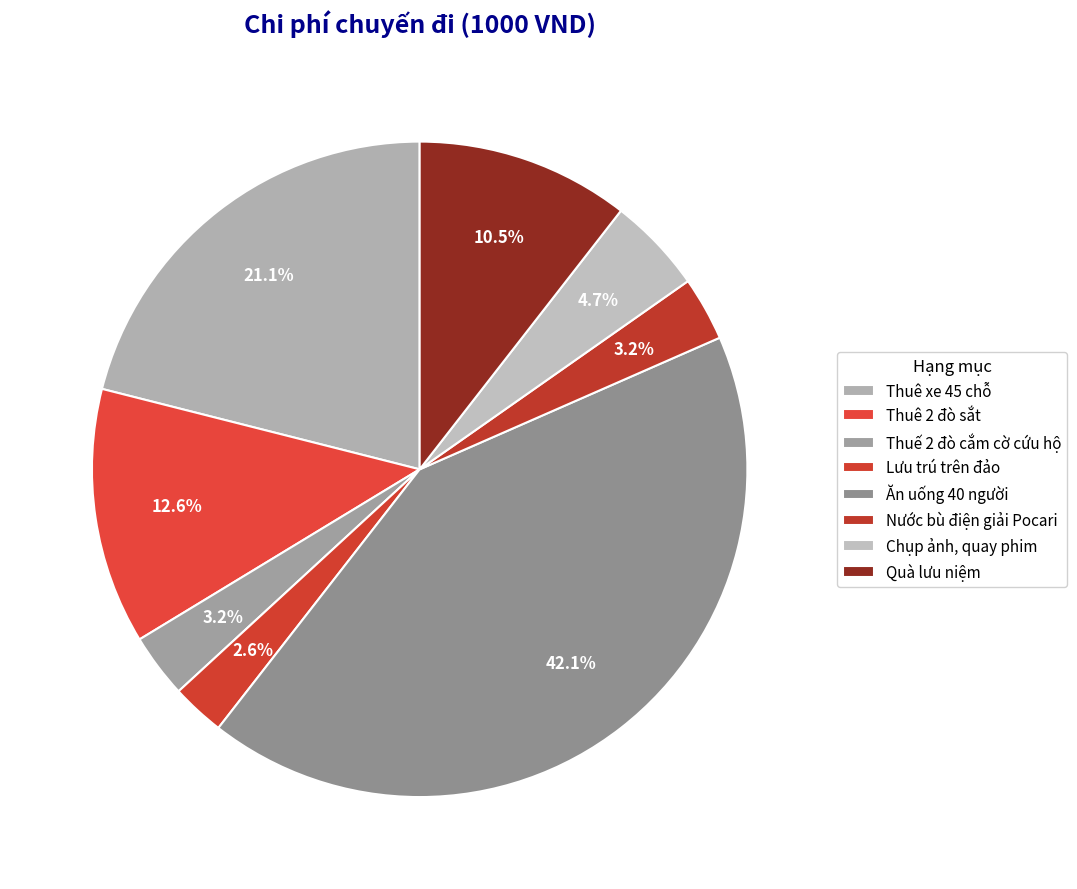

The Lưu trú trên đảo slice represents 3% of the pie. True or false?

True